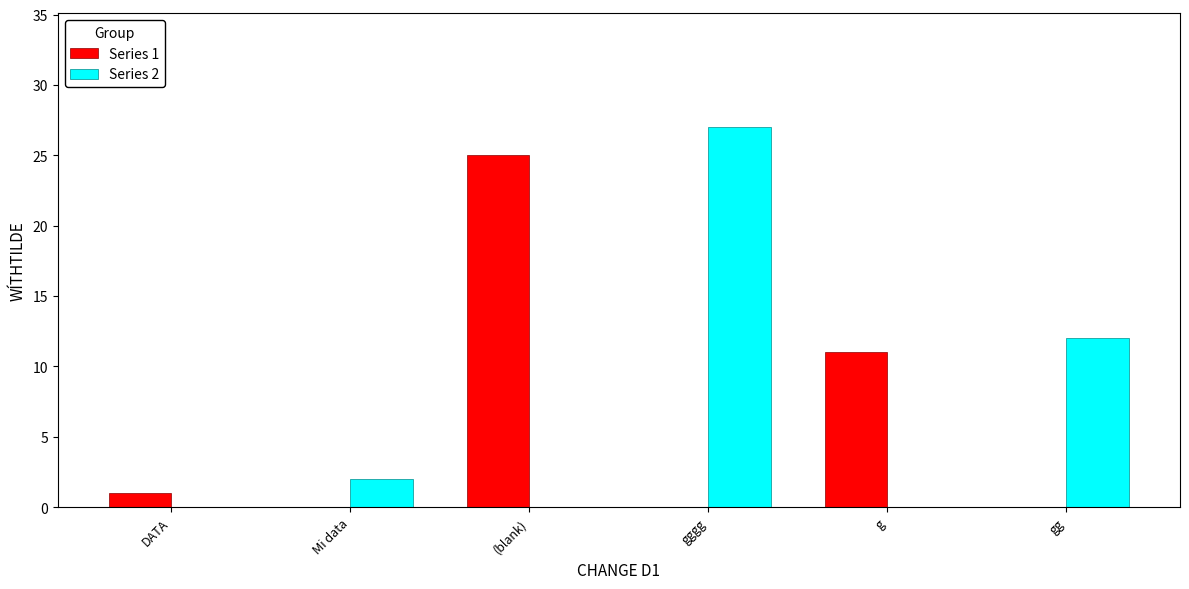

How many groups of bars are there?

6